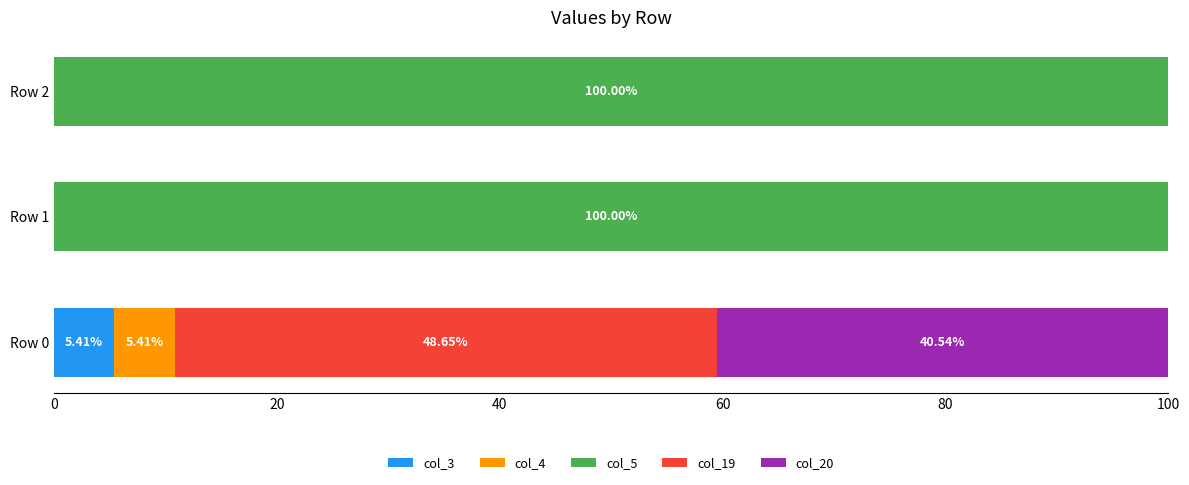

What is the total value across all series at Row 0?

100.0